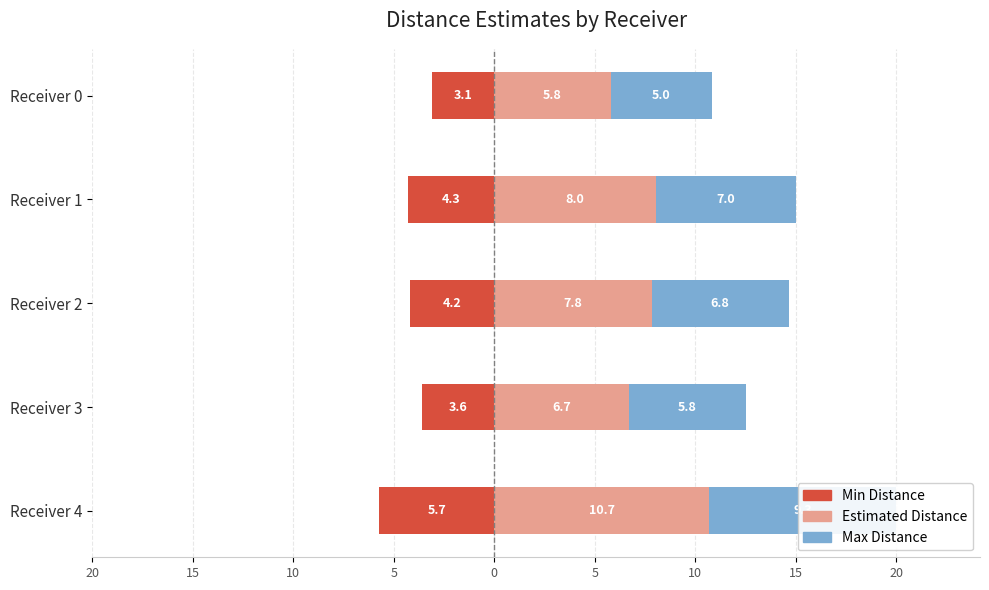

Is the value of Max Distance at Receiver 3 greater than the value of Min Distance at Receiver 4?

Yes